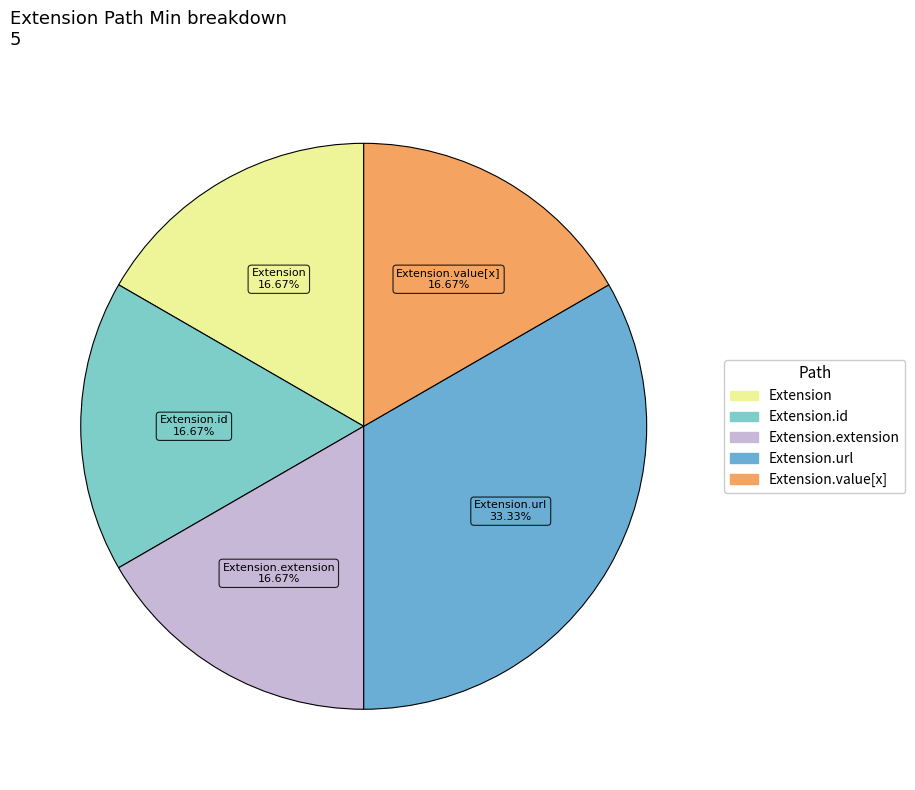

Which slice is the largest?

Extension.url